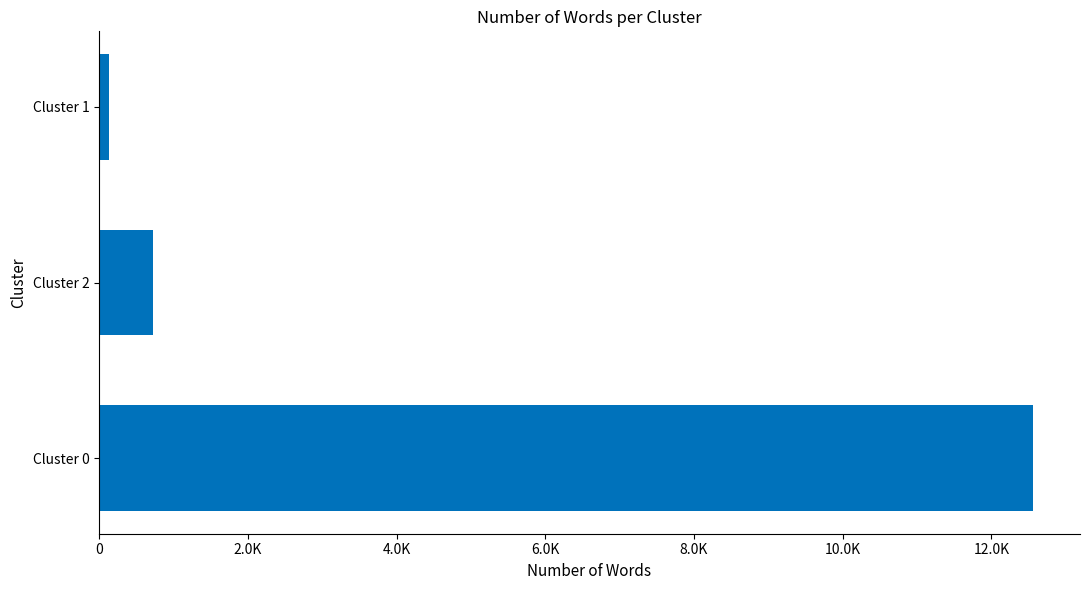

Are the bars horizontal?

Yes